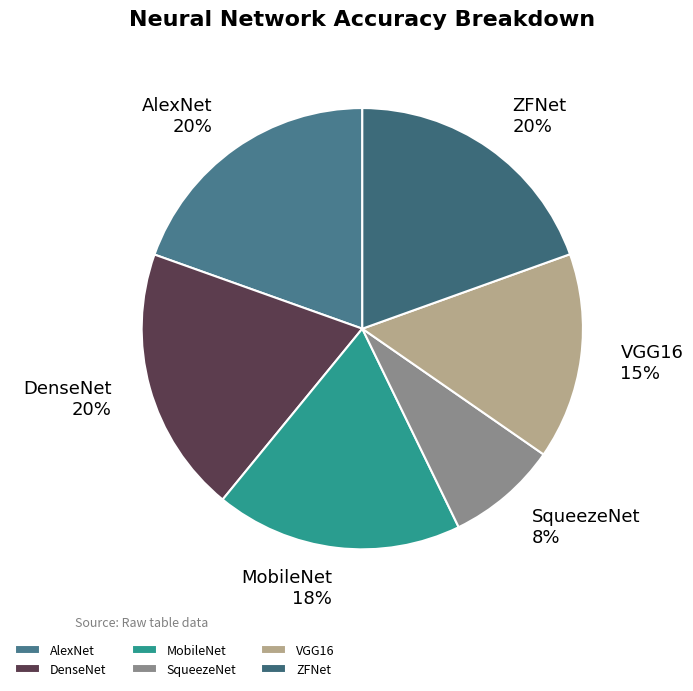

Count the number of slices in the pie.

6